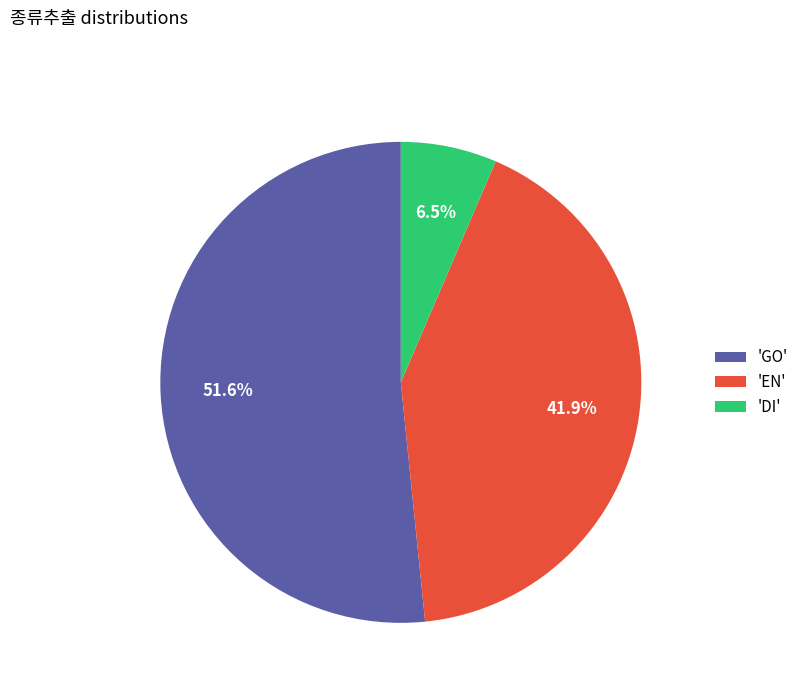

Approximately how many times larger is the value at 'EN' compared to 'GO'?

0.8